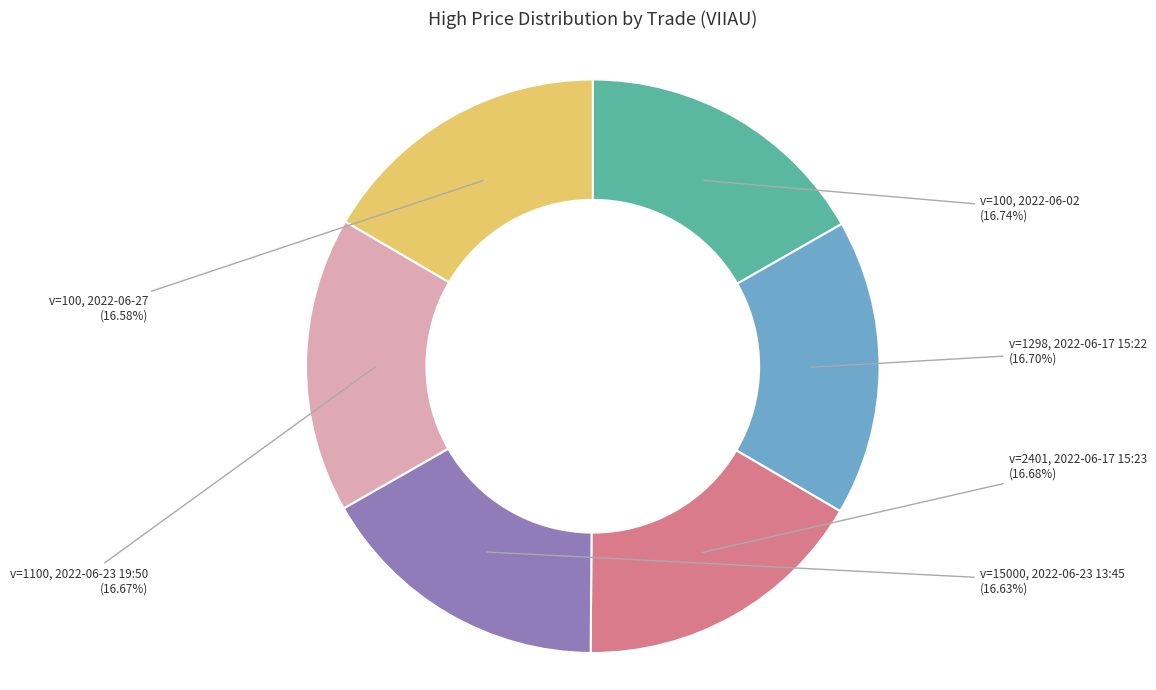

How many slices are in this pie chart?

6